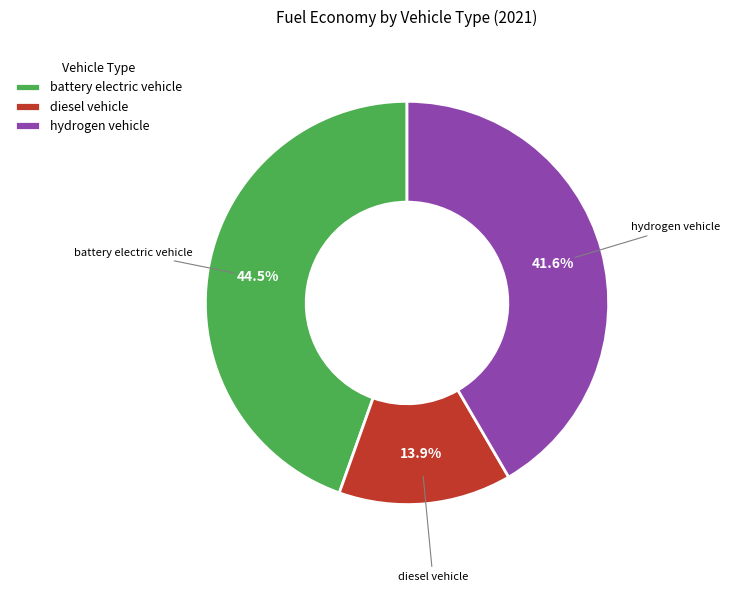

What percentage do hydrogen vehicle and diesel vehicle together represent?

55.5%